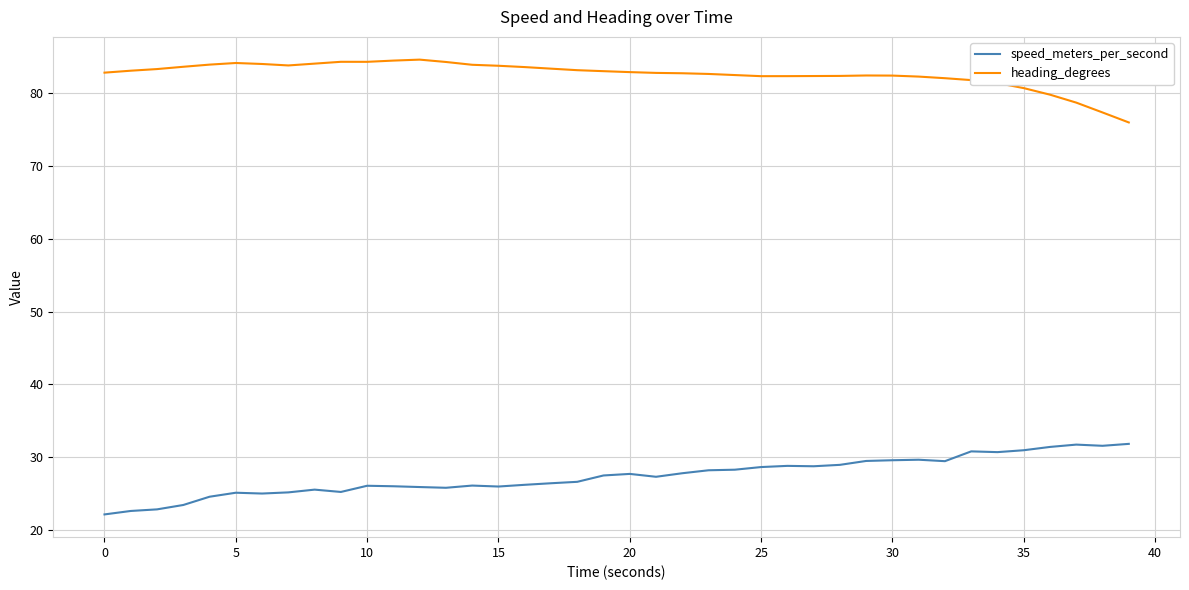

True or false: heading_degrees and speed_meters_per_second cross at least once.

False